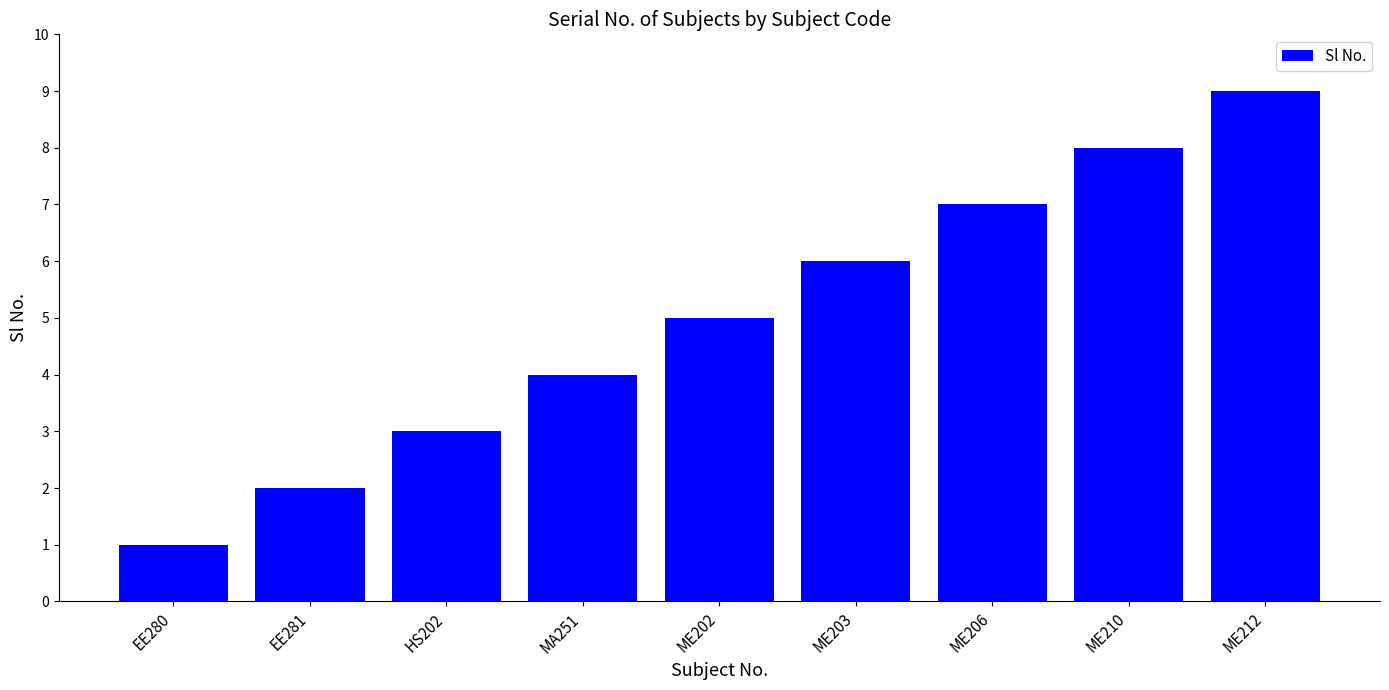

Which label corresponds to the smallest value in the chart?

EE280